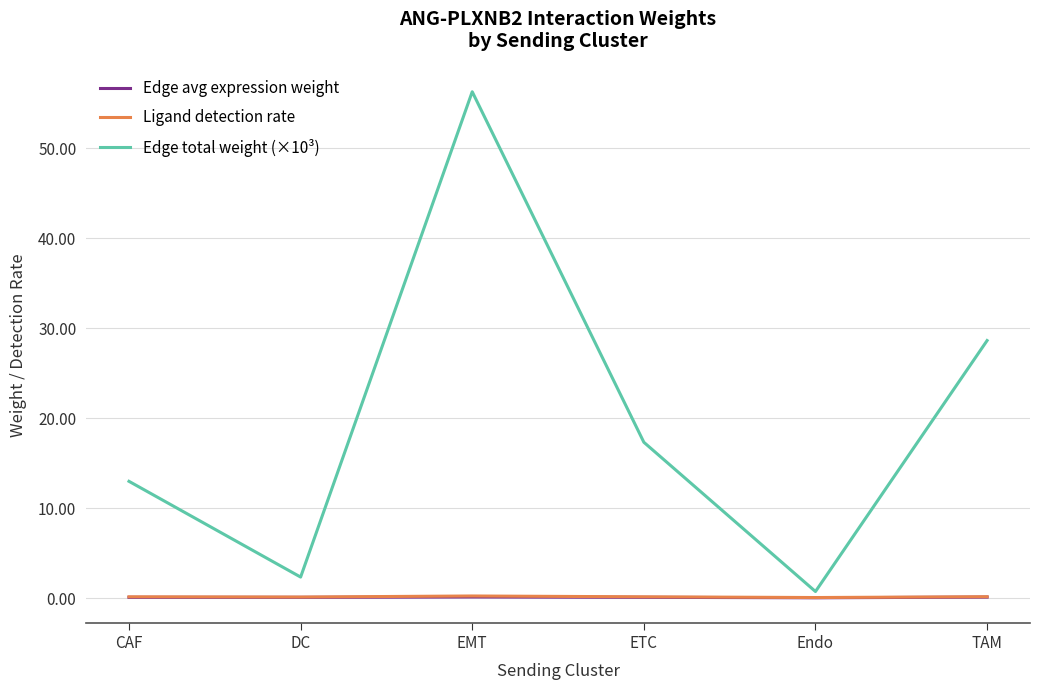

In Edge total weight (×10³), how many points are lower than both neighbors (excluding endpoints)?

2